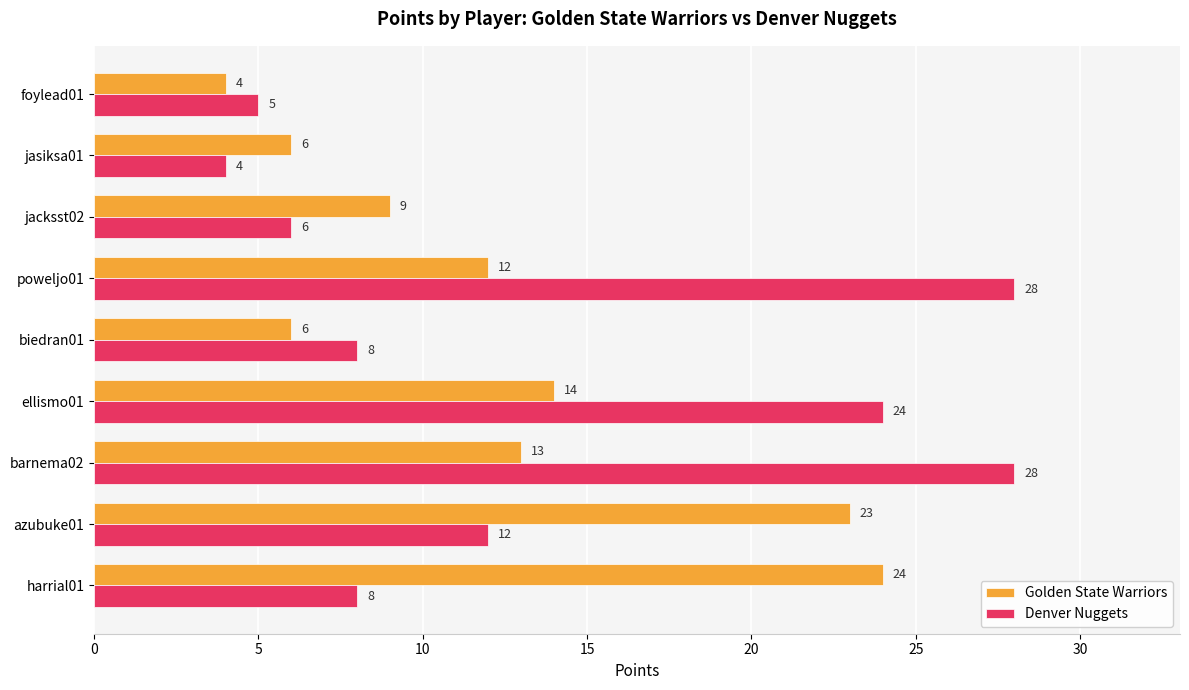

What value does the Golden State Warriors series have at jasiksa01?

6